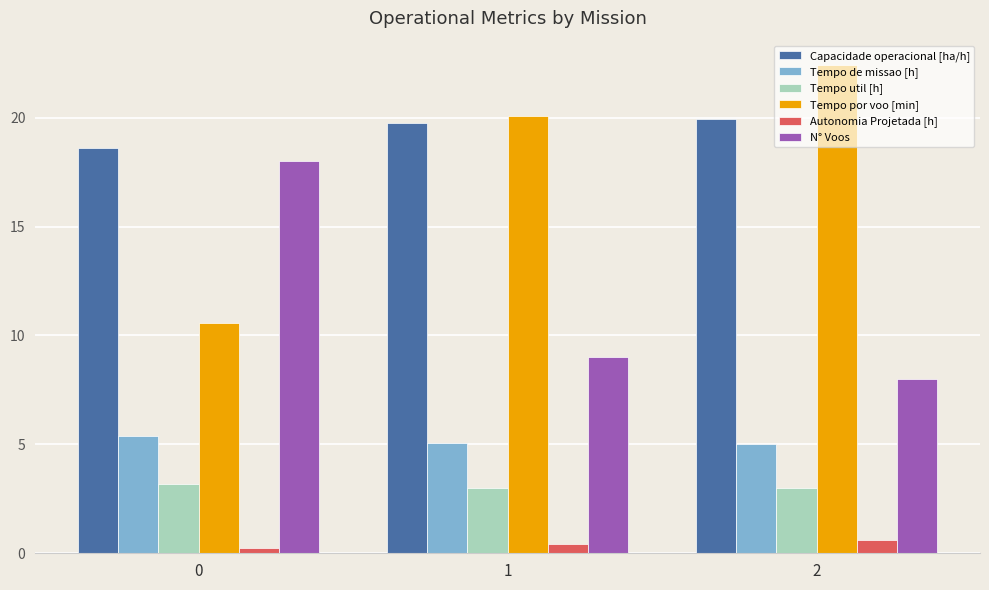

The value of Tempo de missao [h] at 1 is 5.1. True or false?

True